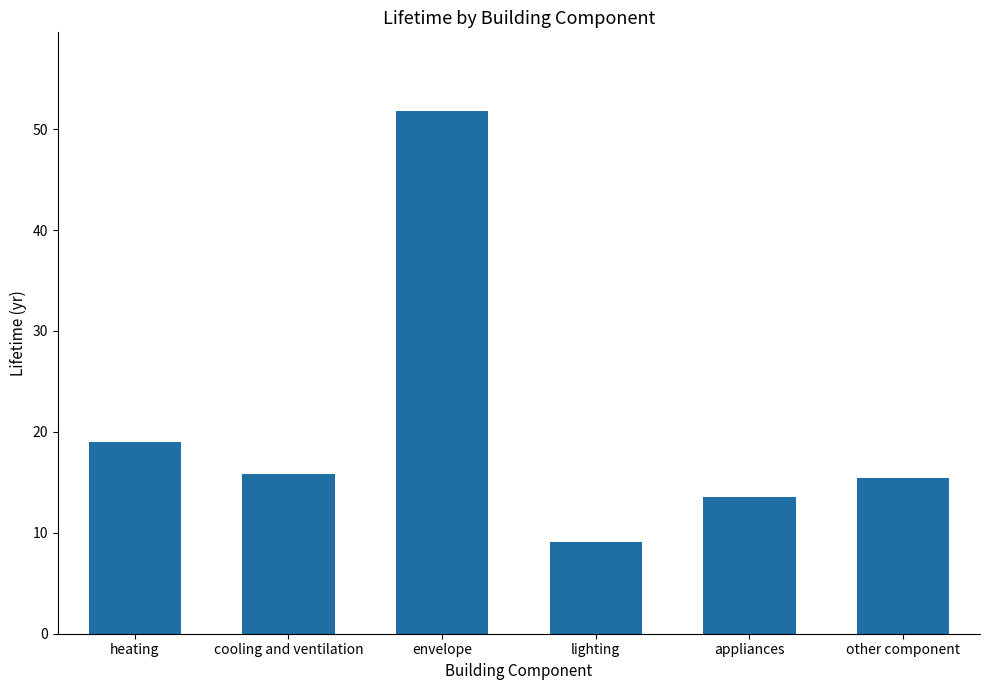

What is the greatest value displayed?

51.8